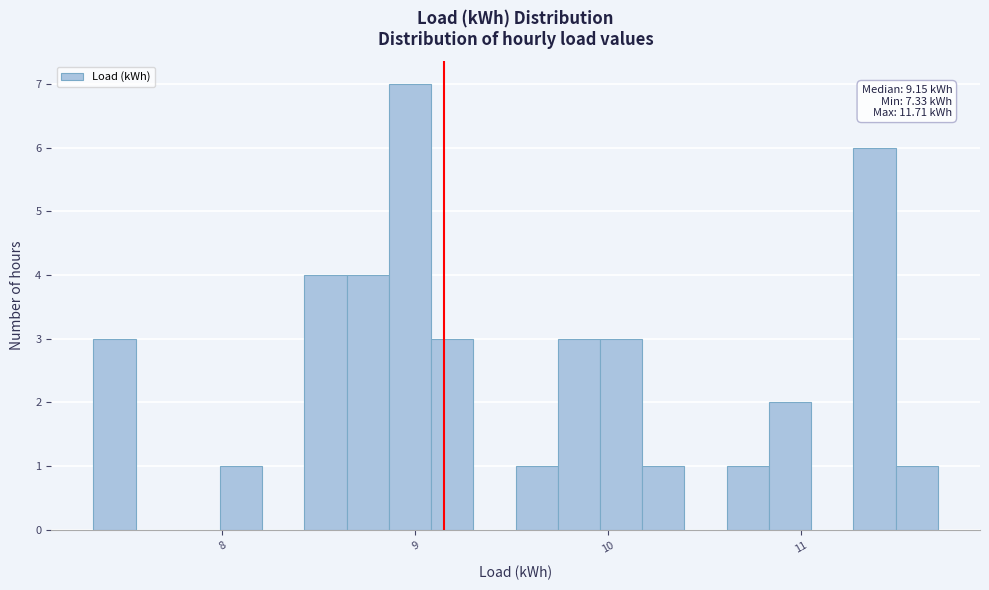

Read against the x-axis, roughly where is the centre of the tallest bar?

9.0